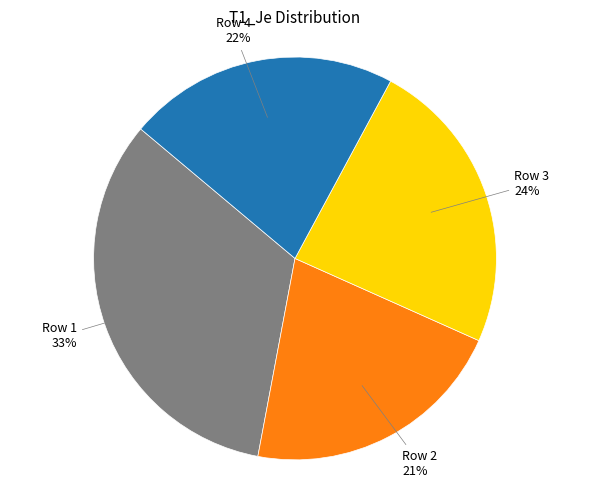

To the nearest percent, what is the difference between the Row 1 and Row 2 slice percentages?

12%